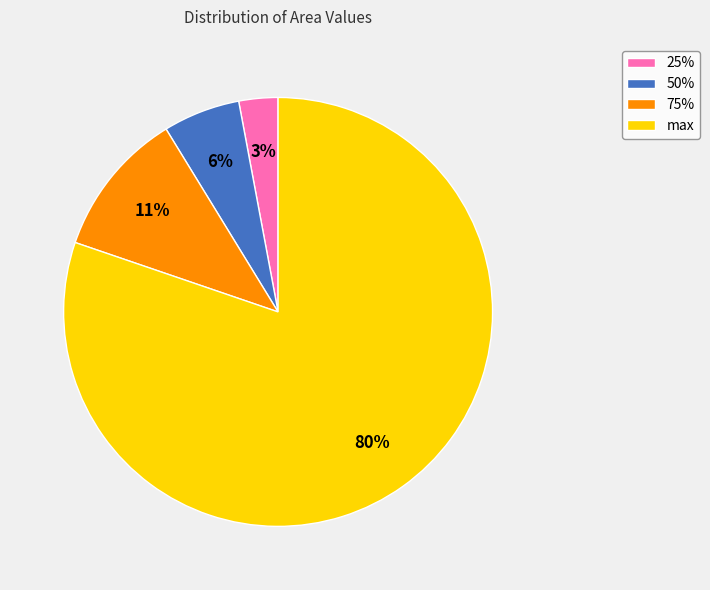

The max slice represents 89% of the pie. True or false?

False